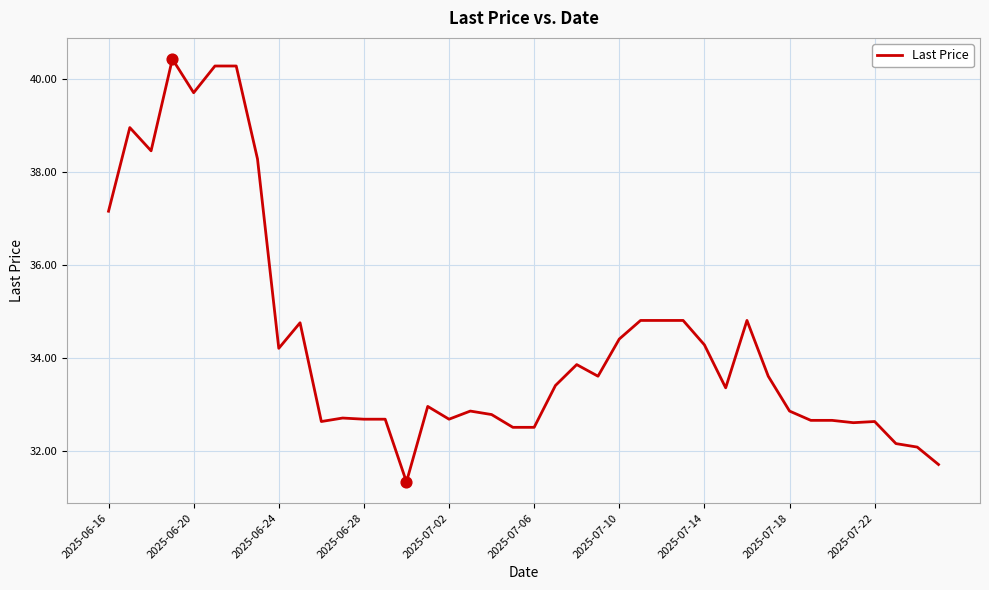

What is the smallest value displayed?

31.3